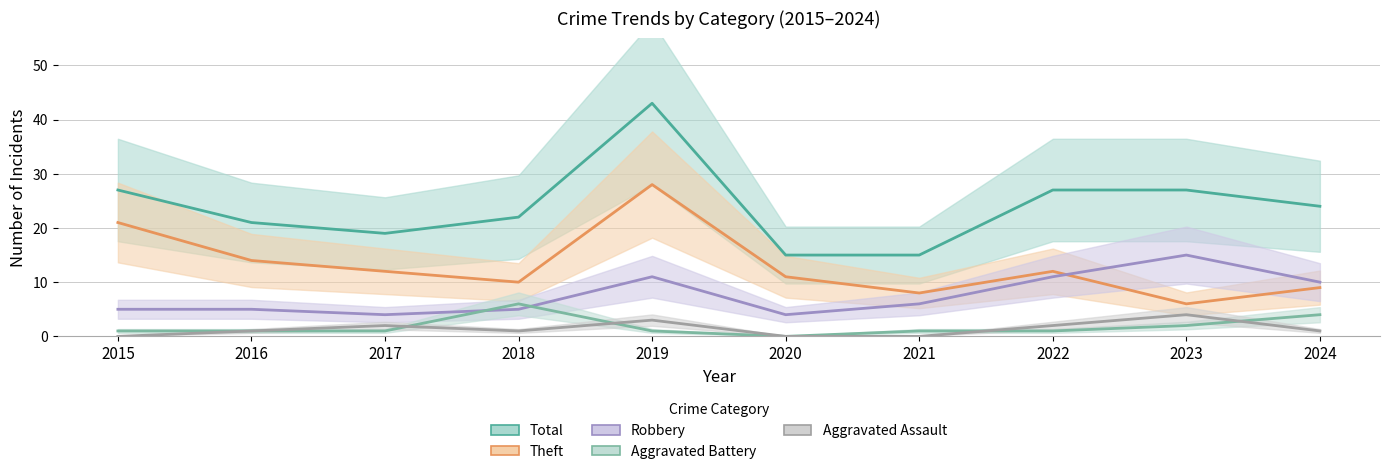

At 2024, list the series in order from largest to smallest.

Total, Robbery, Theft, Aggravated Battery, Aggravated Assault